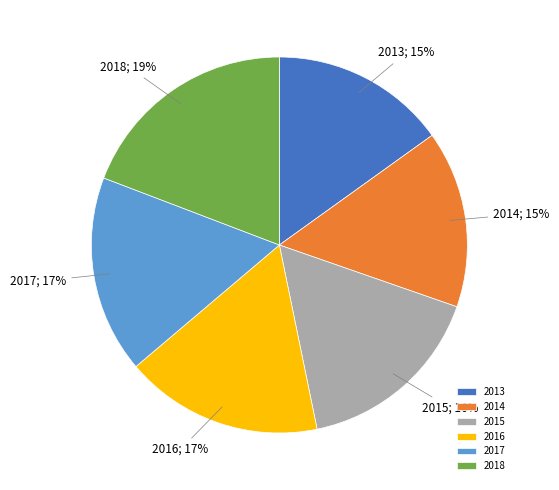

Is it true that 2016 is 26% of the pie?

False